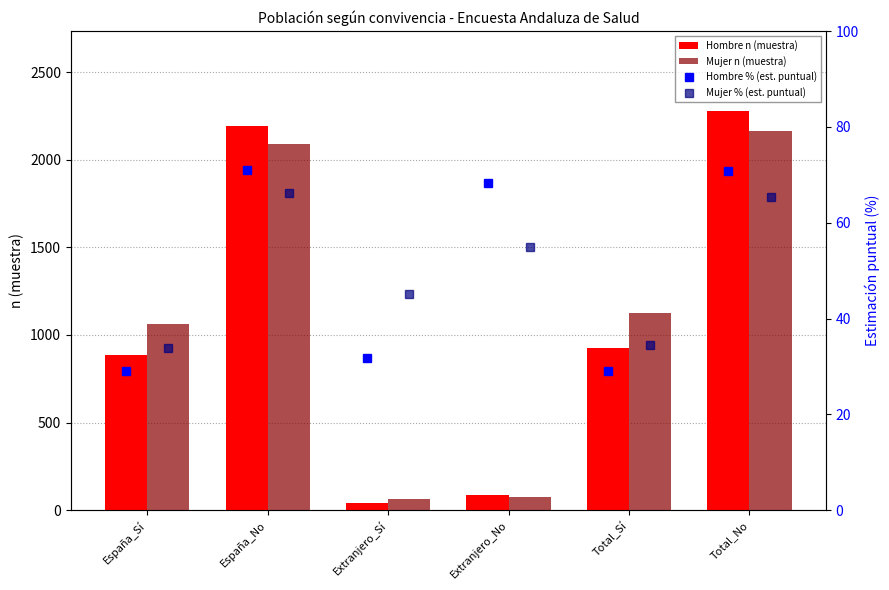

What is the difference between the Mujer n (muestra) values at Total_Sí and España_No?

963